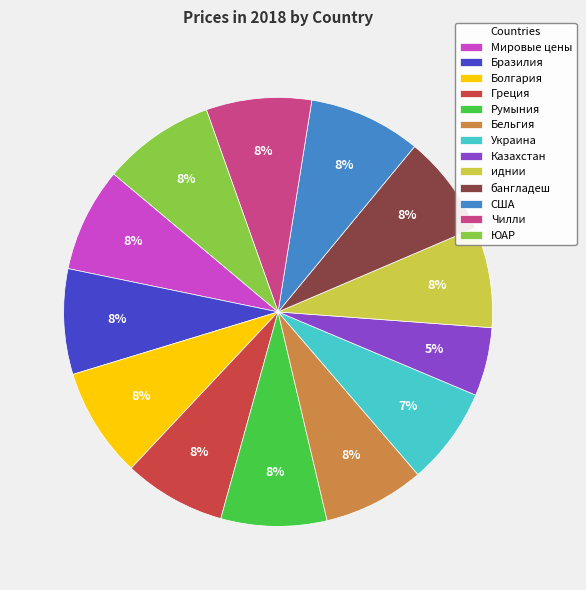

Which slice is the smallest?

Казахстан